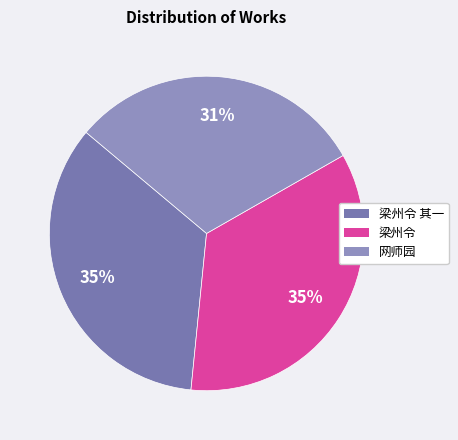

Count the number of slices in the pie.

3